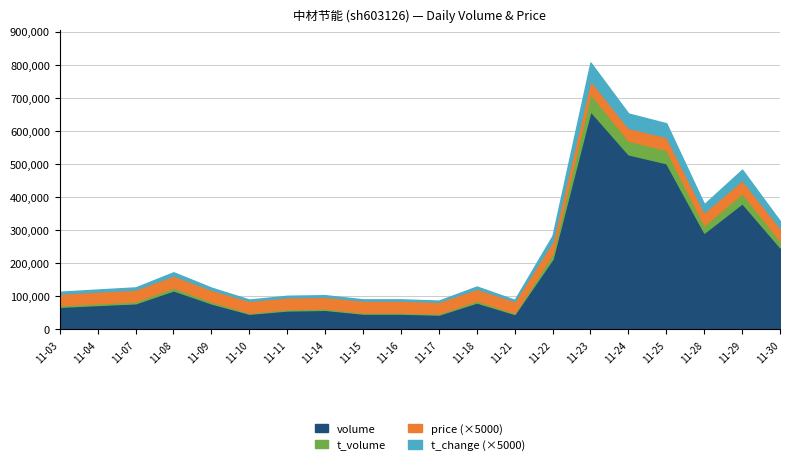

At which label is t_volume closest to 27866?

2022-11-29